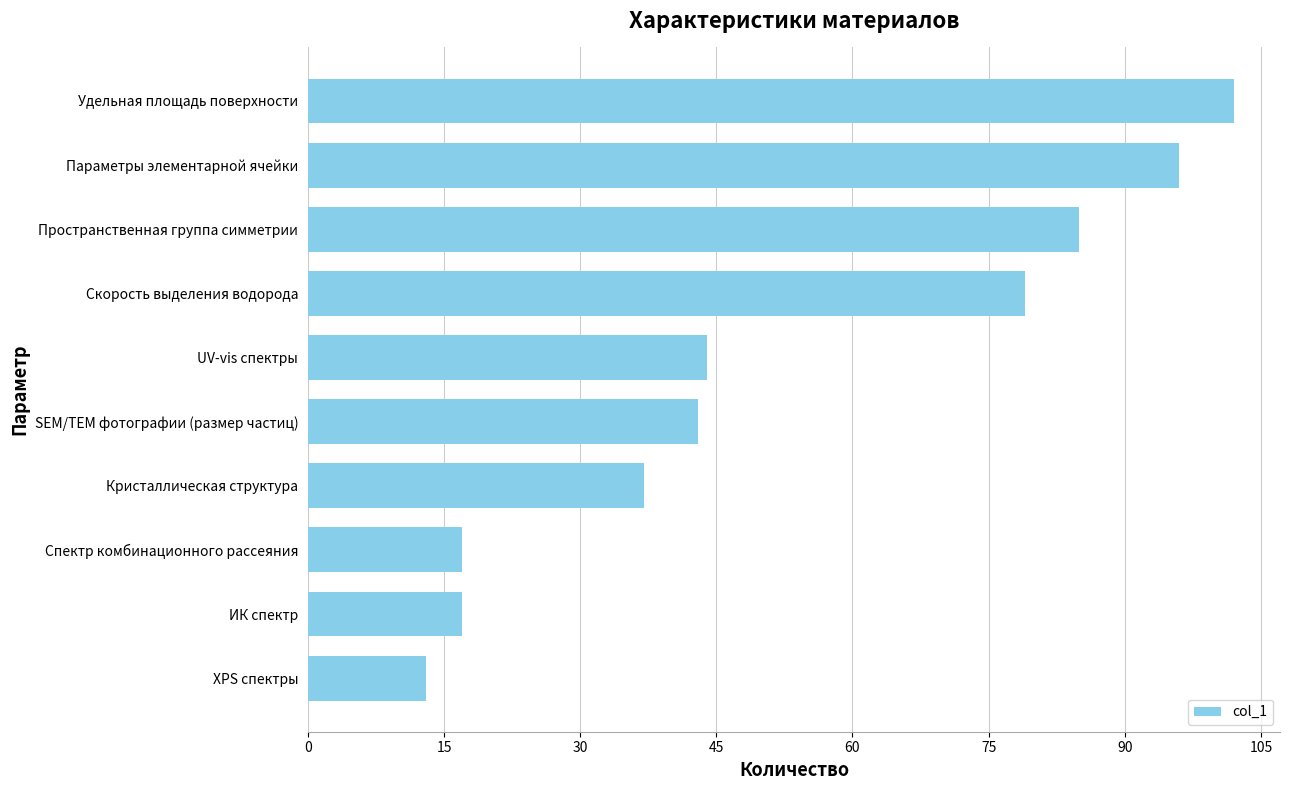

What is the difference between the maximum and minimum values?

89